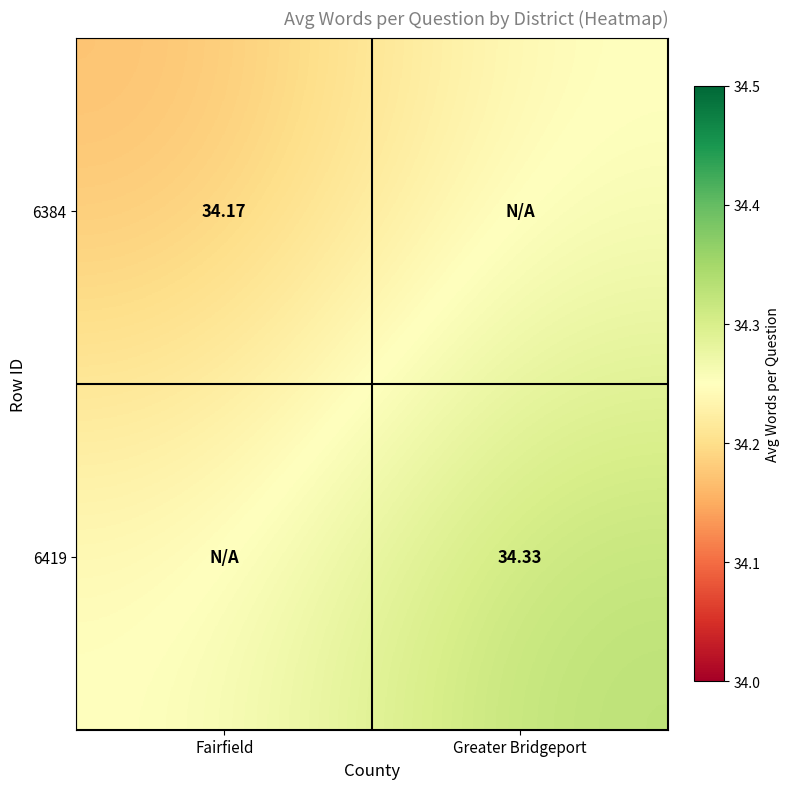

Is the value of 6419 at Fairfield greater than the value of 6384 at Greater Bridgeport?

No